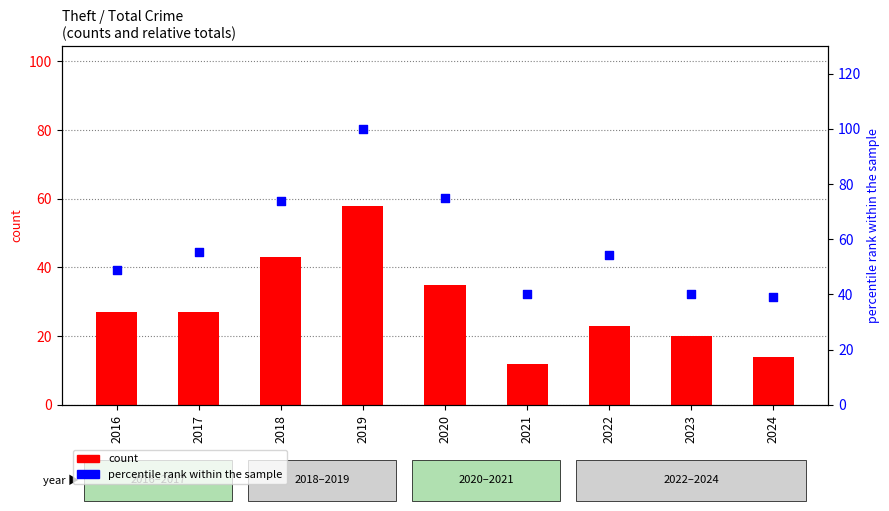

Which series contains the highest Y value?

percentile rank within the sample